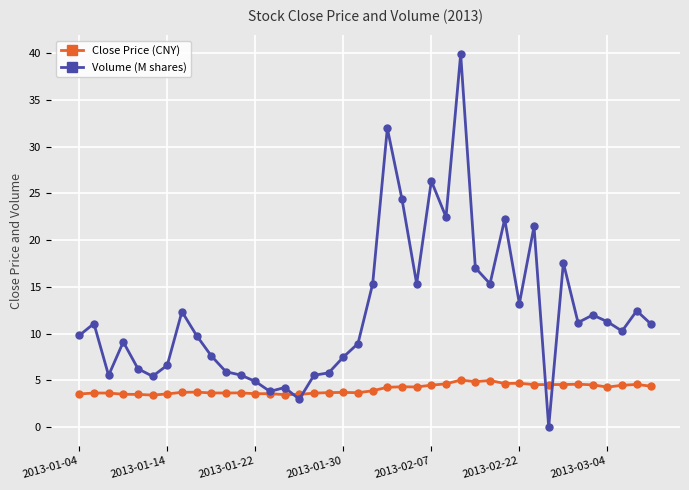

Rank the series by their average value, from lowest to highest.

Close Price (CNY), Volume (M shares)